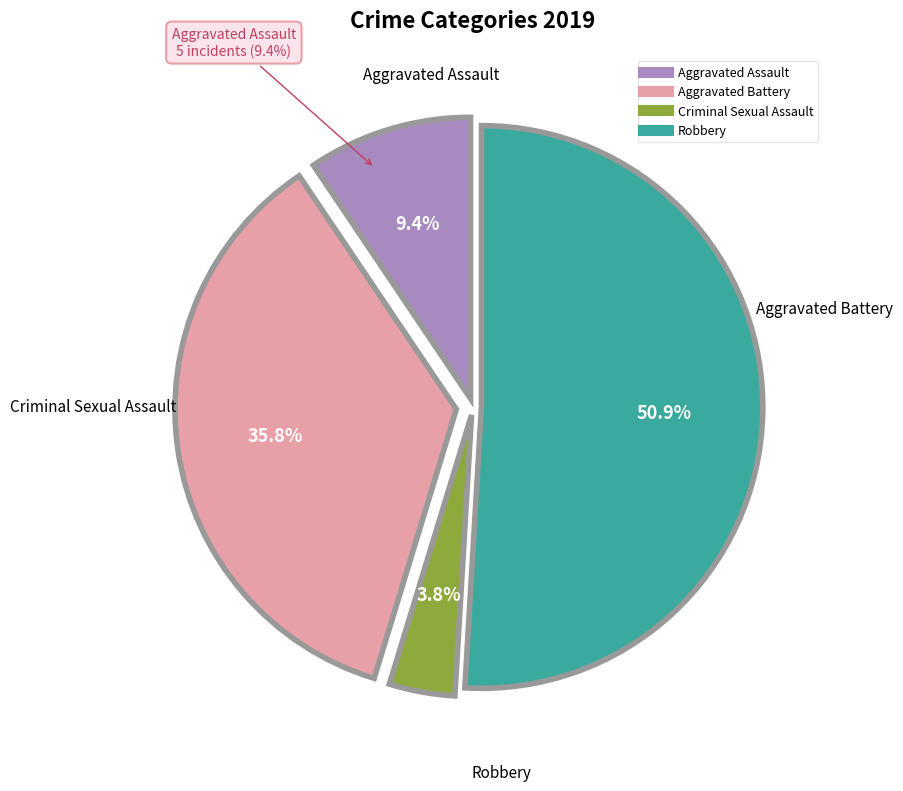

What is the change in value from Aggravated Assault to Aggravated Battery?

+14